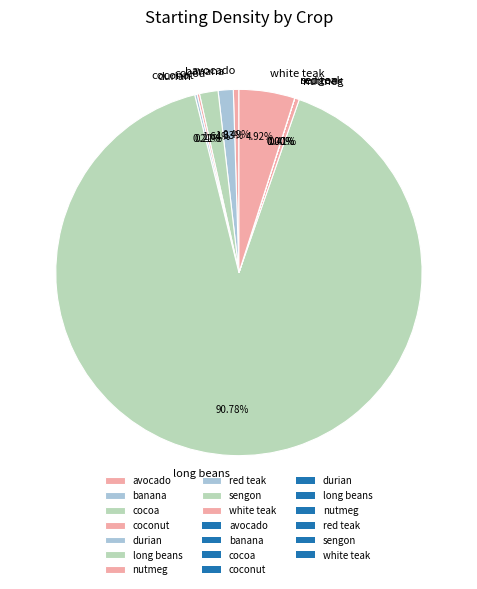

To the nearest percent, what is the difference between the largest and smallest slice percentages?

91%